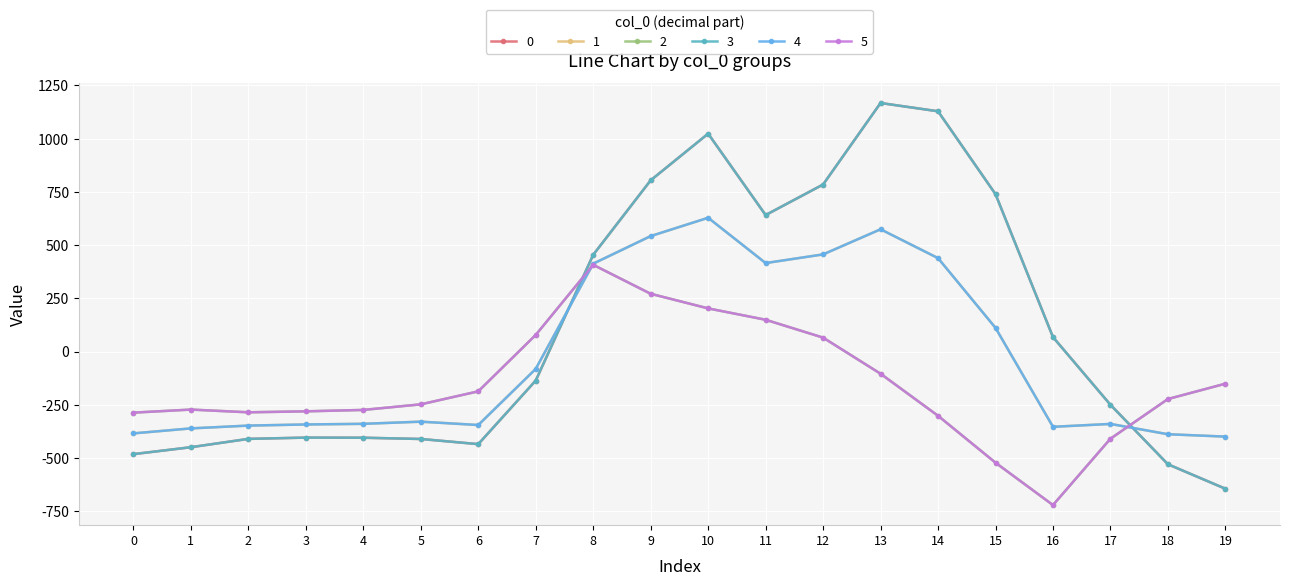

Does the chart have visible grid lines?

Yes